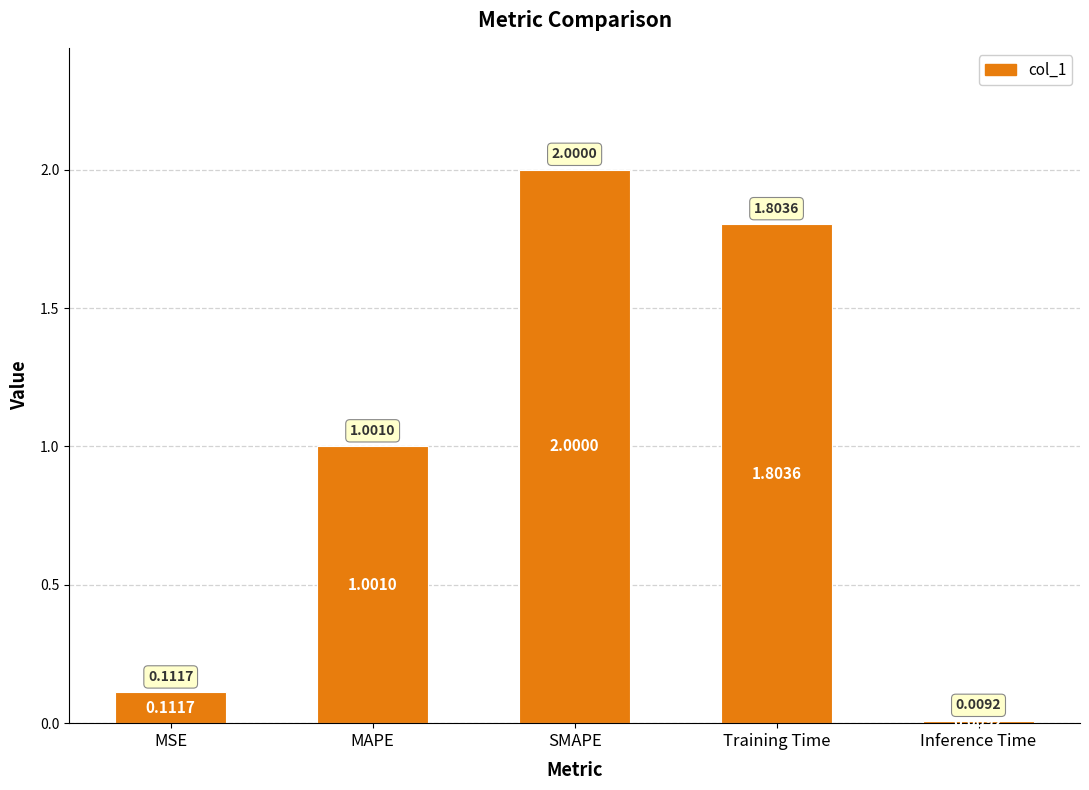

How many values exceed 1?

3